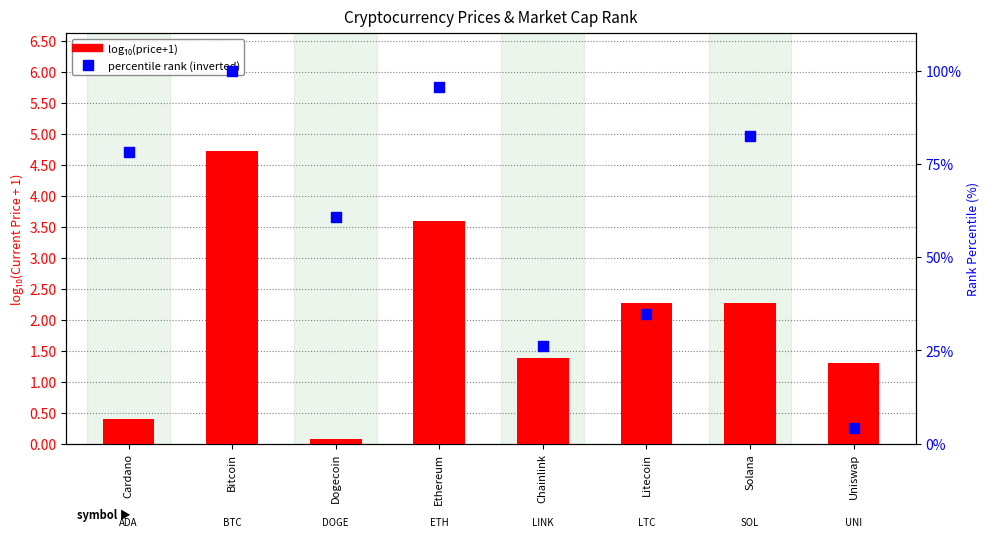

What are all the series names shown in the legend?

log10(price+1), percentile rank (inverted)